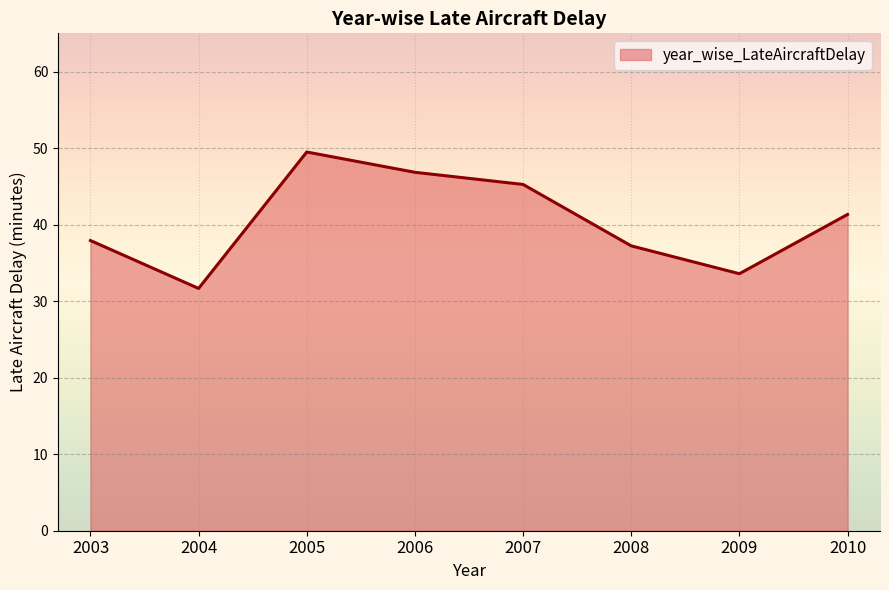

At which category does the data reach its first local peak?

2005